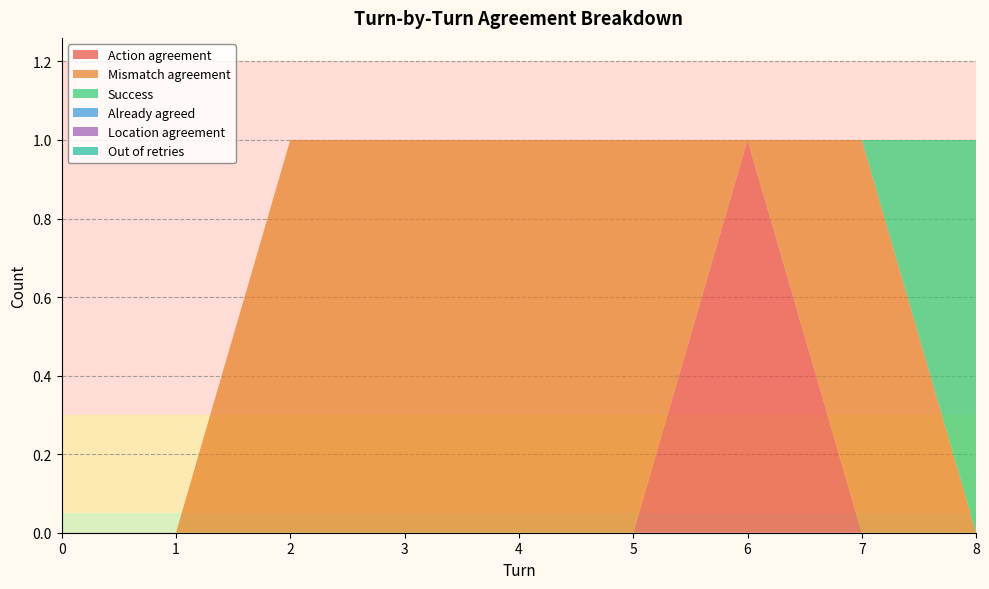

Reading left to right, what are all the values shown in this chart?

Action agreement: 0	0	0	0	0	0	1	0	0
Mismatch agreement: 0	0	1	1	1	1	0	1	0
Success: 0	0	0	0	0	0	0	0	1
Already agreed: 0	0	0	0	0	0	0	0	0
Location agreement: 0	0	0	0	0	0	0	0	0
Out of retries: 0	0	0	0	0	0	0	0	0